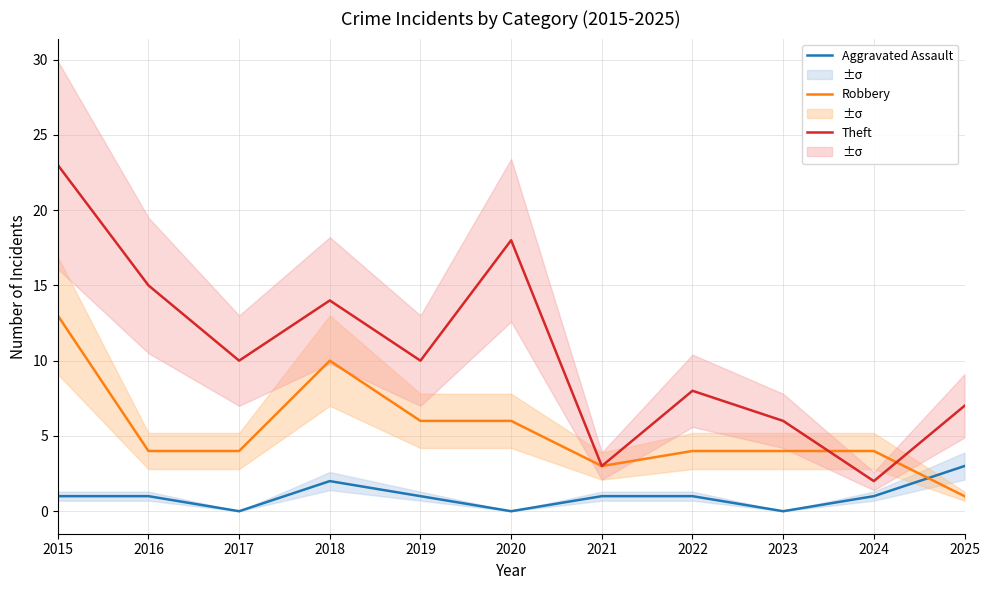

How many values in the Robbery series exceed 4?

4